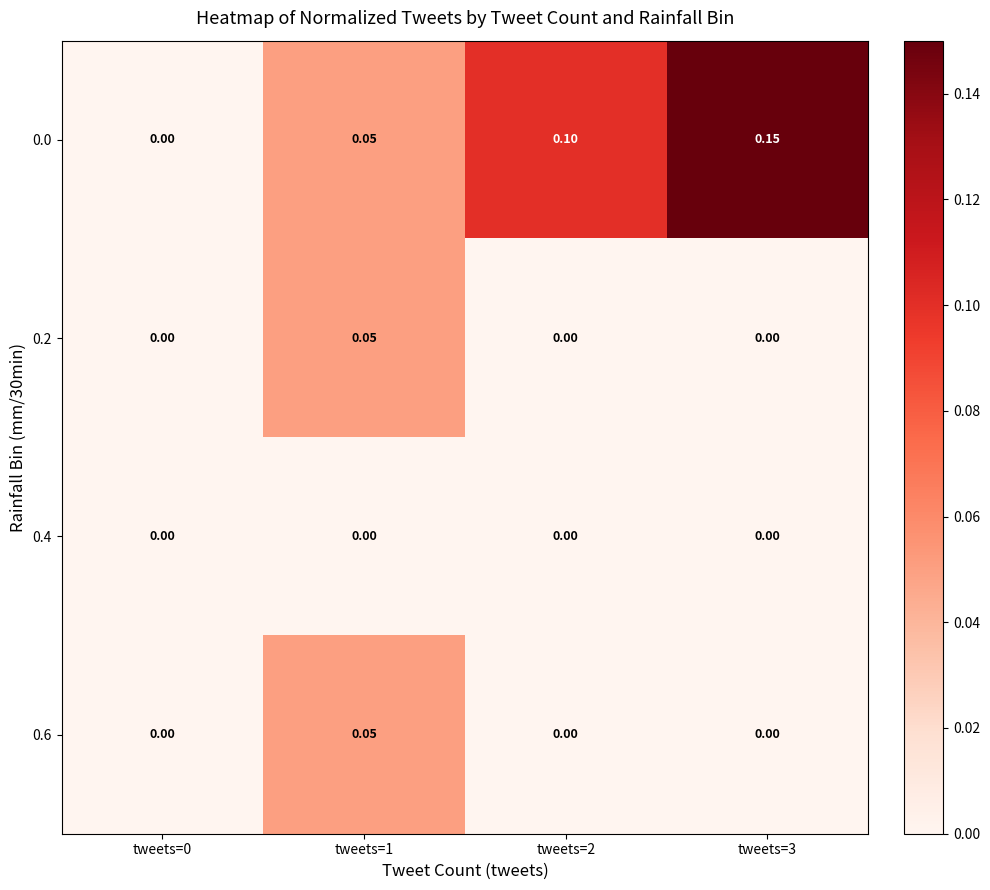

Count the number of categories in the chart.

4